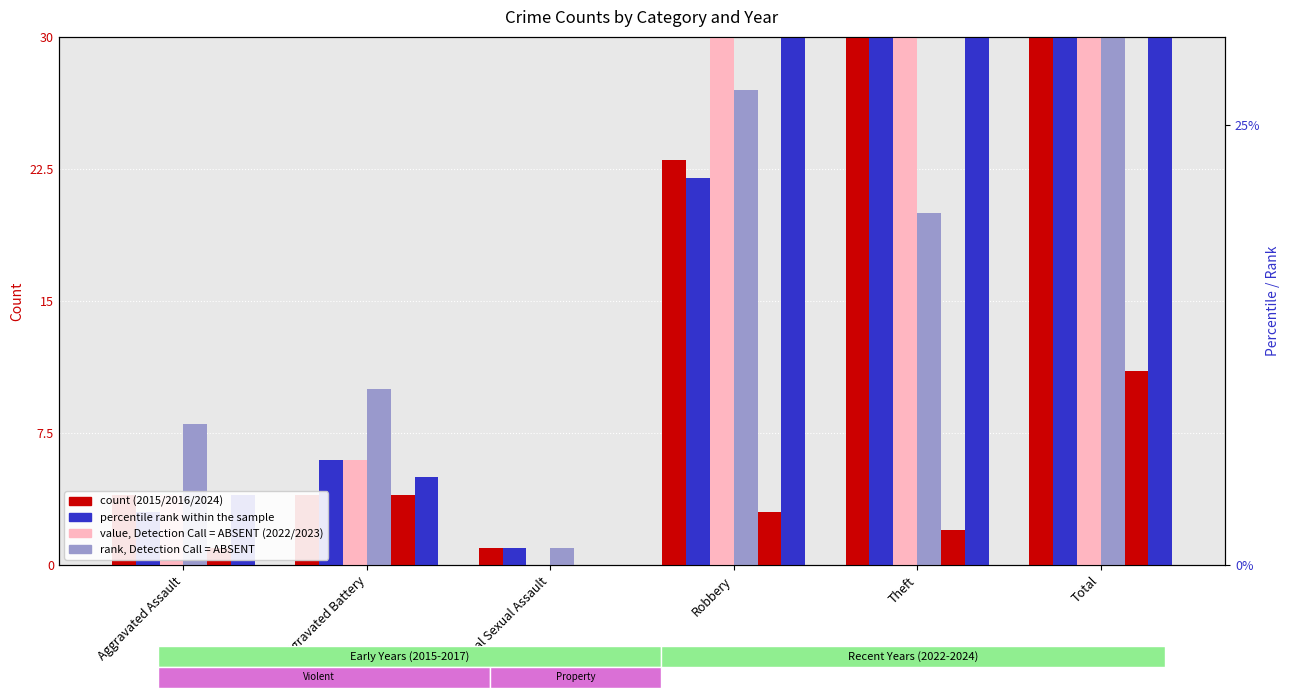

How many values in the 2022 series exceed 34?

2